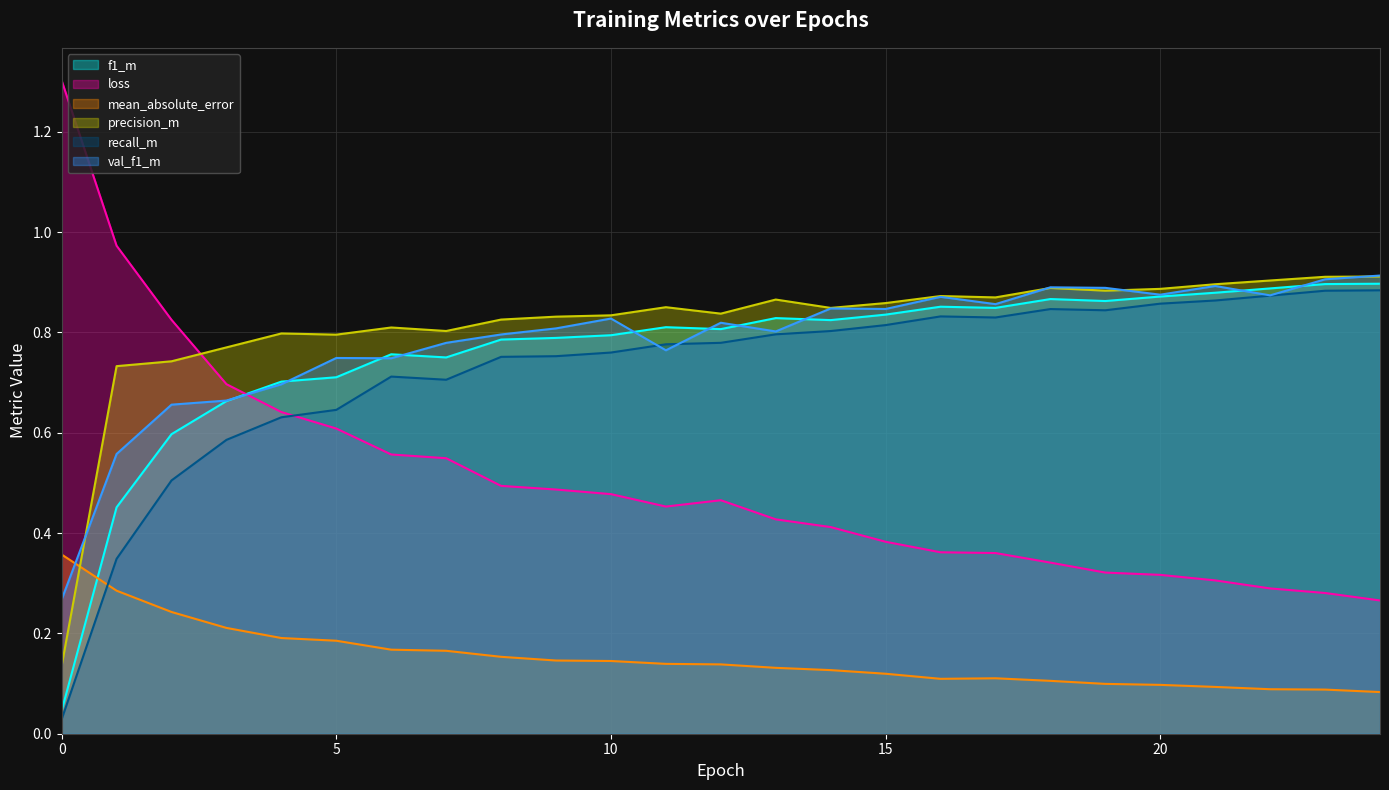

How many data points does each series have?

25